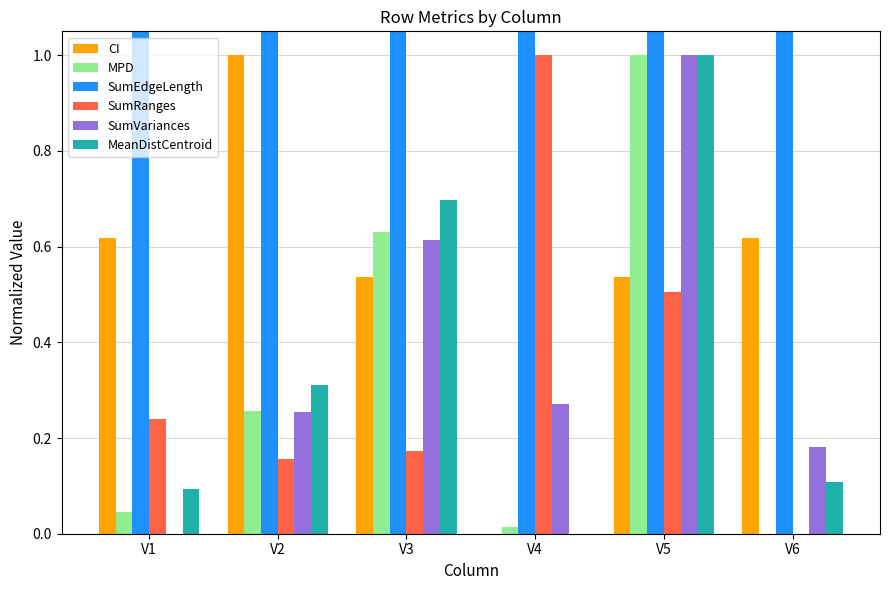

The SumEdgeLength series shows 22.0 at V6. True or false?

False